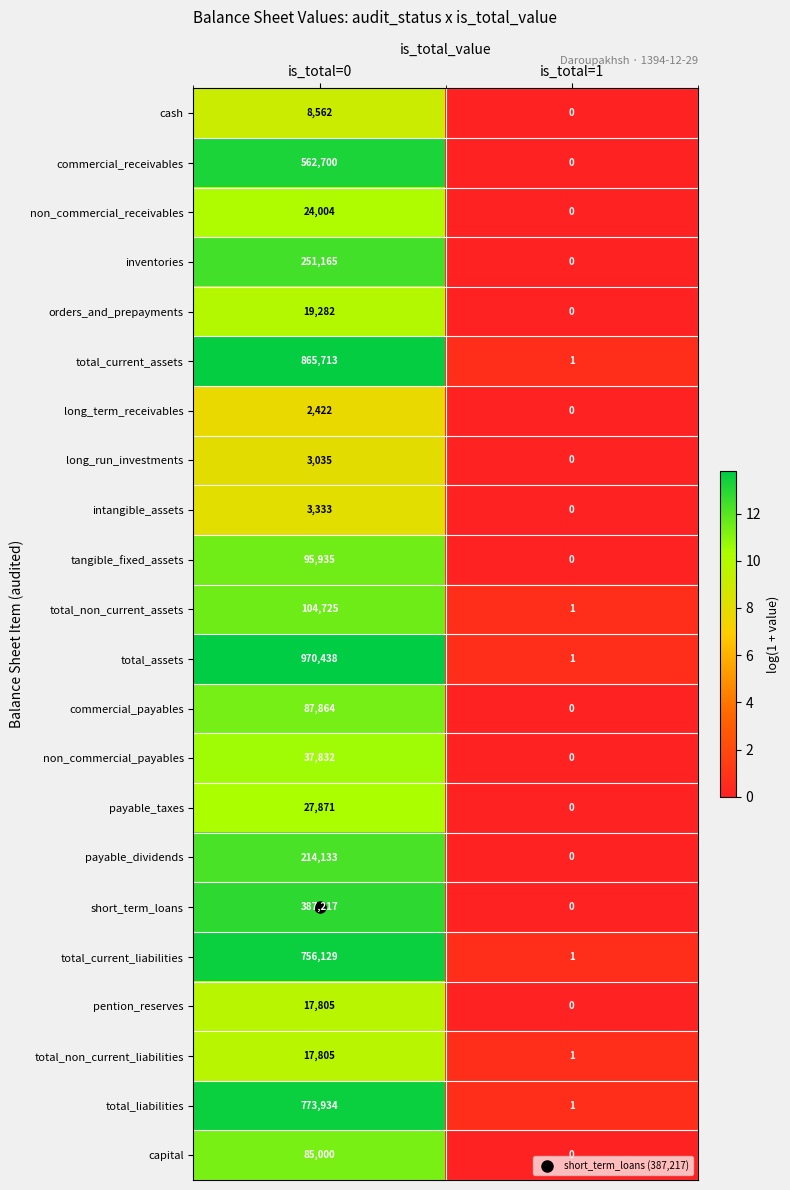

What is the difference between the highest and lowest values at is_total=0?

968016